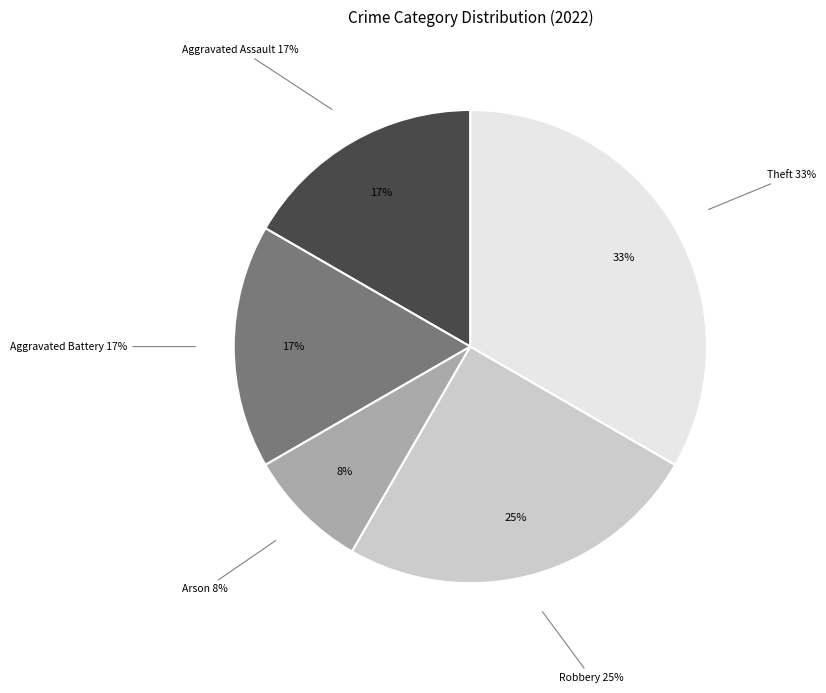

What is the change in value from Robbery to Theft?

+1